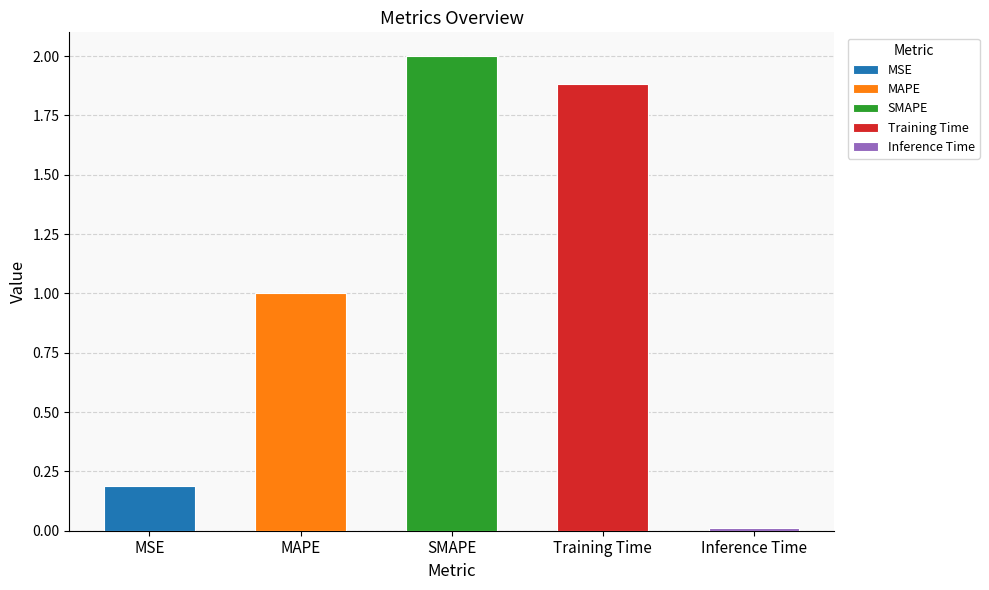

Which label corresponds to the smallest value in the chart?

Inference Time